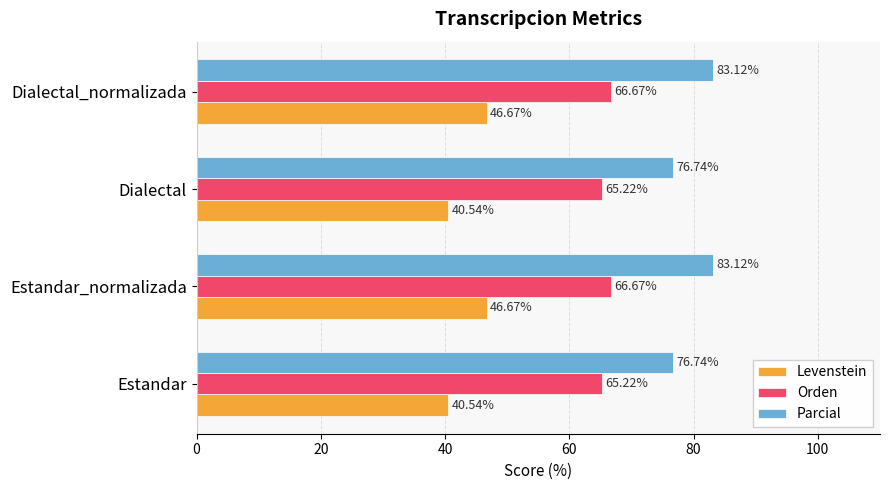

Which series has the largest total across all categories?

Parcial